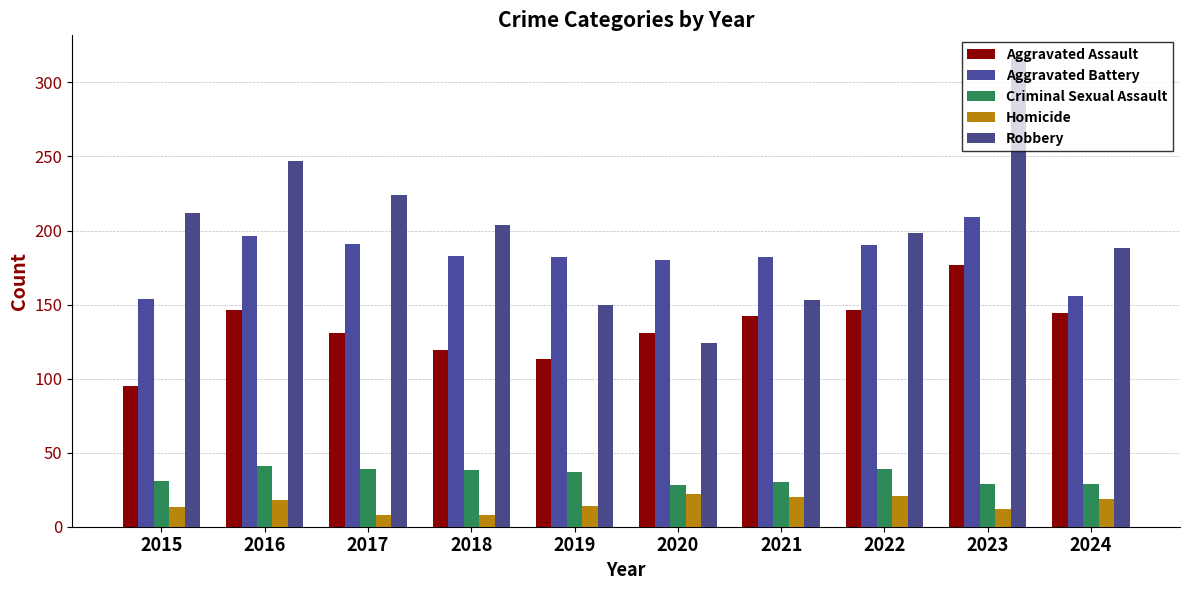

Between 2022 and 2024, which series saw the biggest shift?

Aggravated Battery